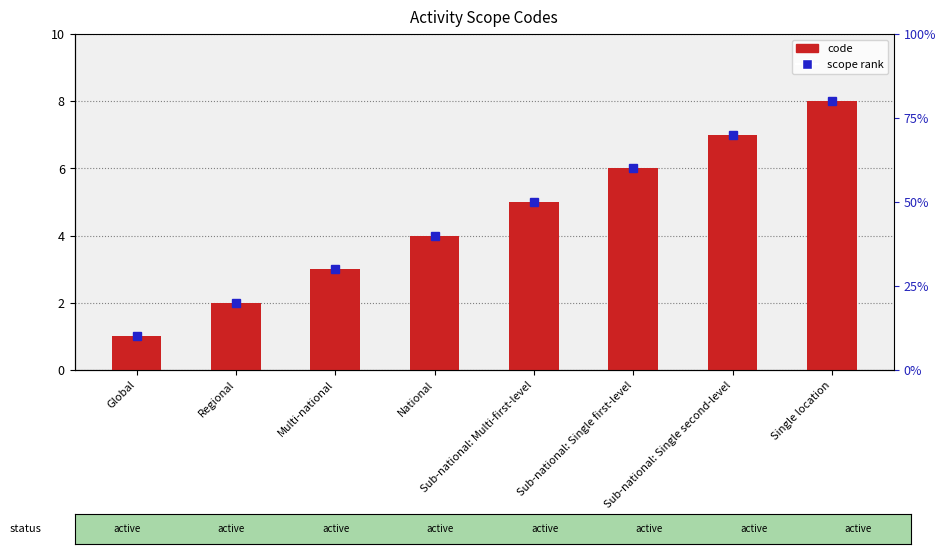

Is it true that the value at Sub-national: Multi-first-level is 8?

False